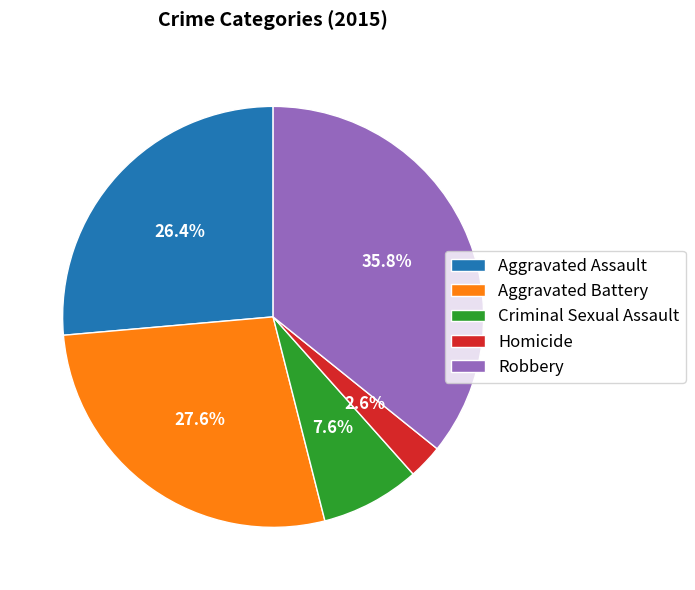

To the nearest percent, what portion does Robbery represent?

36%